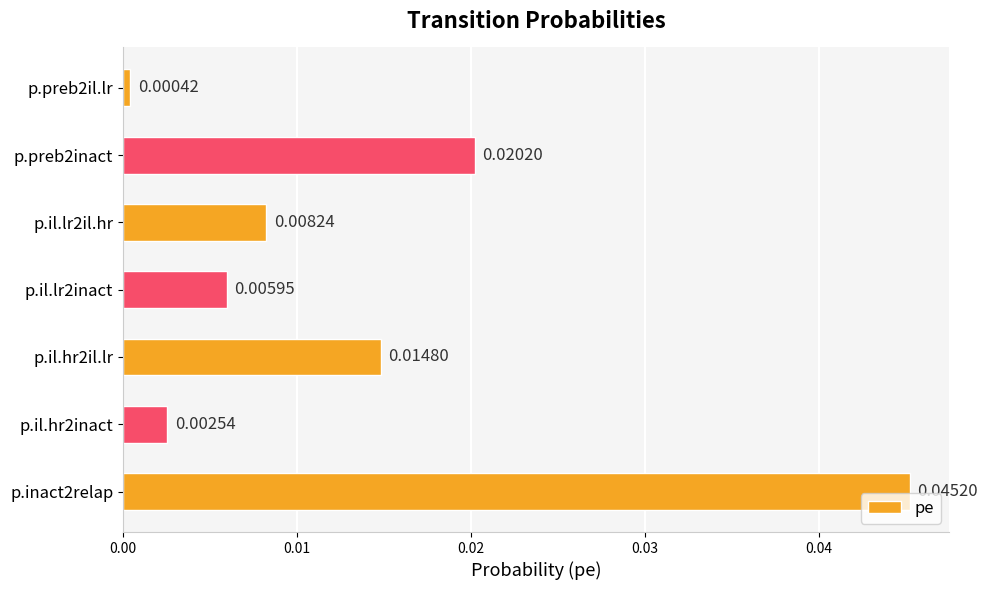

List the labels in order of value, smallest first.

p.preb2il.lr, p.il.hr2inact, p.il.lr2inact, p.il.lr2il.hr, p.il.hr2il.lr, p.preb2inact, p.inact2relap